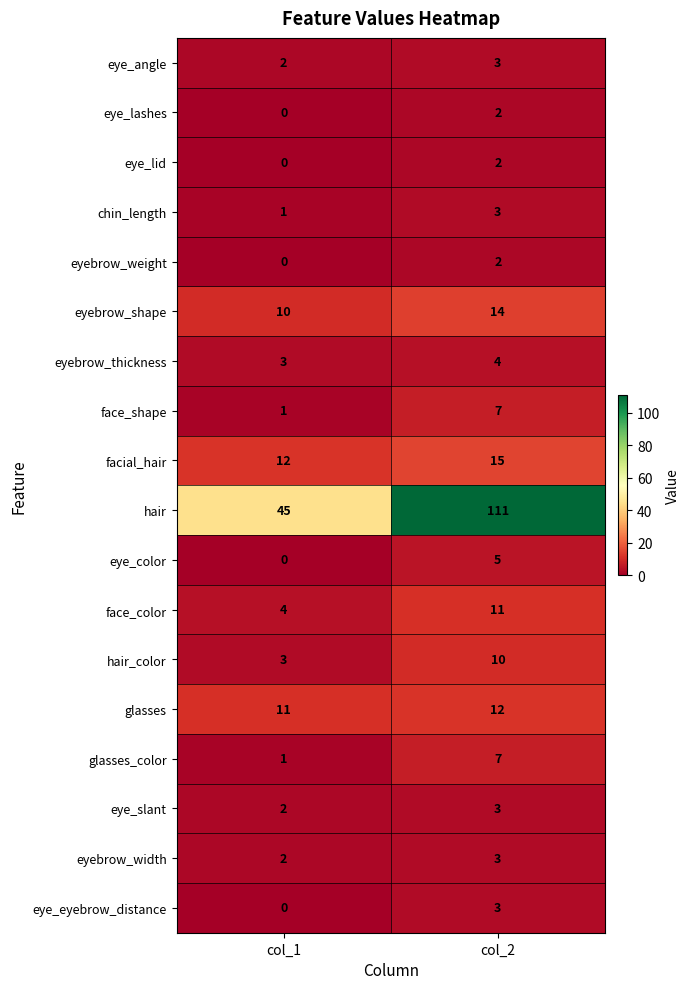

At which category does the chart reach its peak across all series?

col_2